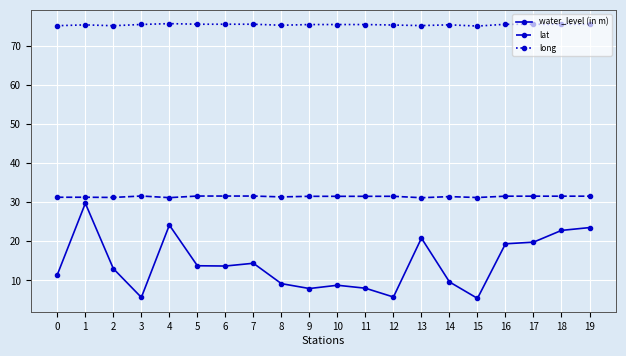

How many series are shown in this chart?

3